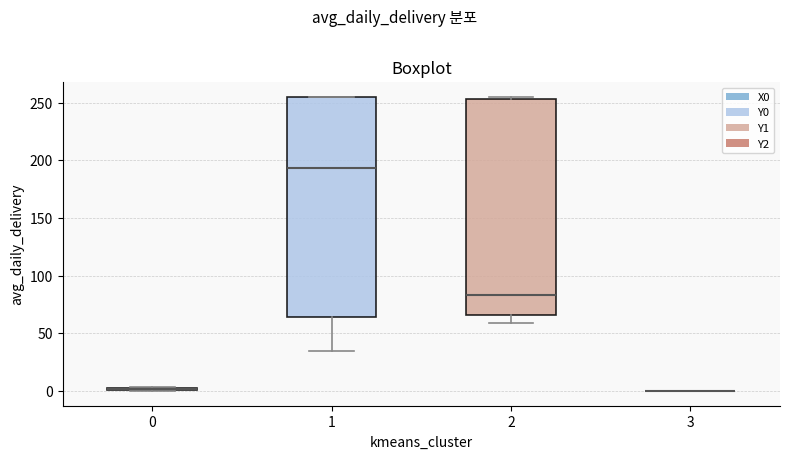

Reading left to right, transcribe this box plot: for each box, give where its median line is, the range the box spans, and where its two whiskers end, as read against the y-axis. The values are not printed on the chart, so give them approximately, as read against the axis.

0: box collapsed to a line at 0, whiskers 0 to 5
1: median 195, box 65 to 255, whiskers 35 to 255
2: median 85, box 65 to 255, whiskers 60 to 255 (just above the box's upper edge)
3: box collapsed to a line at 0, whiskers 0 to 0